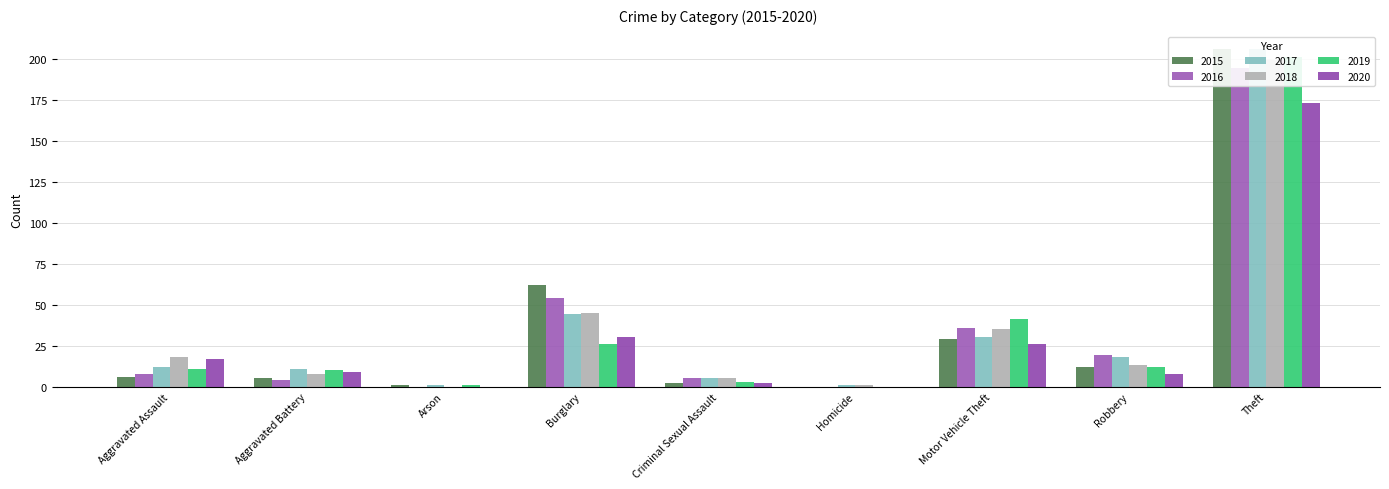

At how many categories does at least one series exceed 143?

1